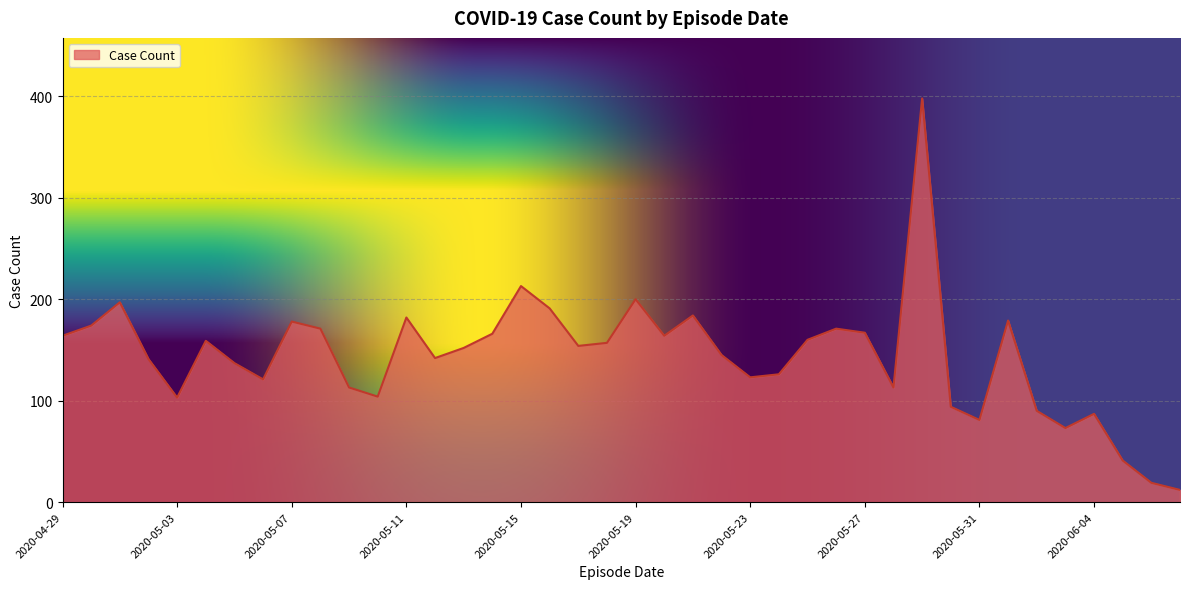

What is the maximum value shown in the chart?

398